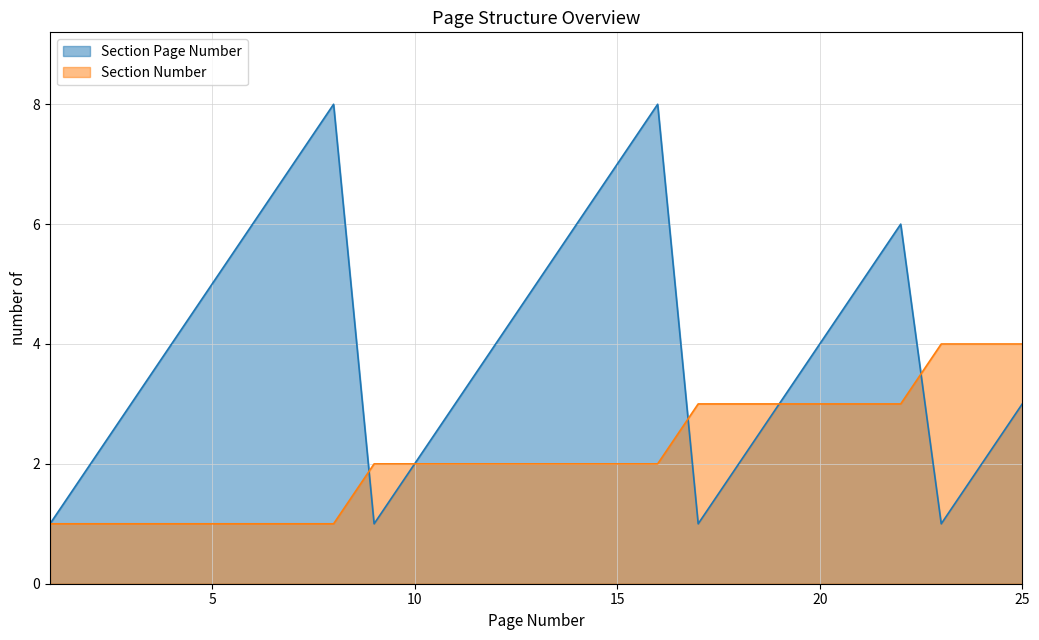

Where does the Section Page Number series first go above 4?

5